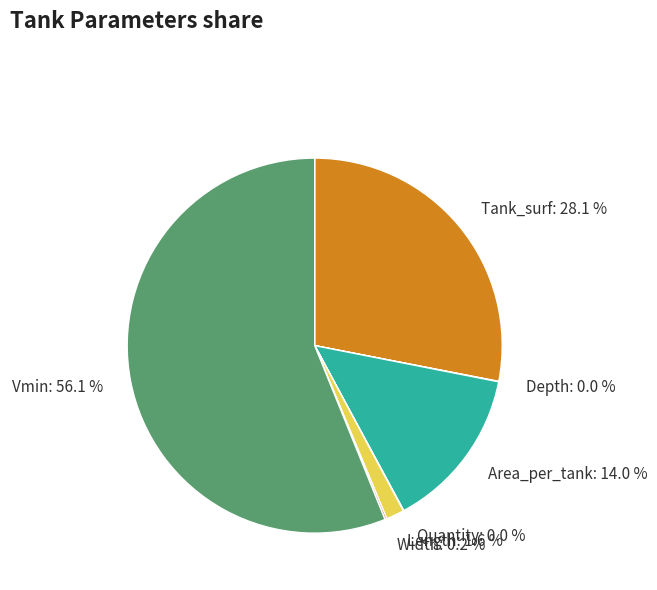

Which has a higher value, Area_per_tank or Vmin?

Vmin